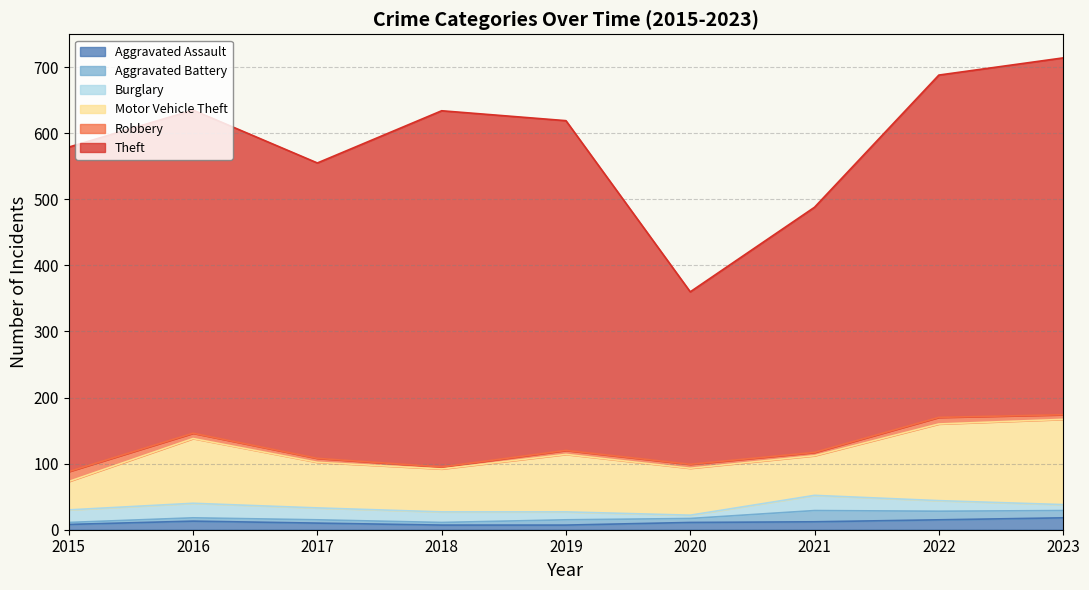

How many categories are shown in the chart?

9